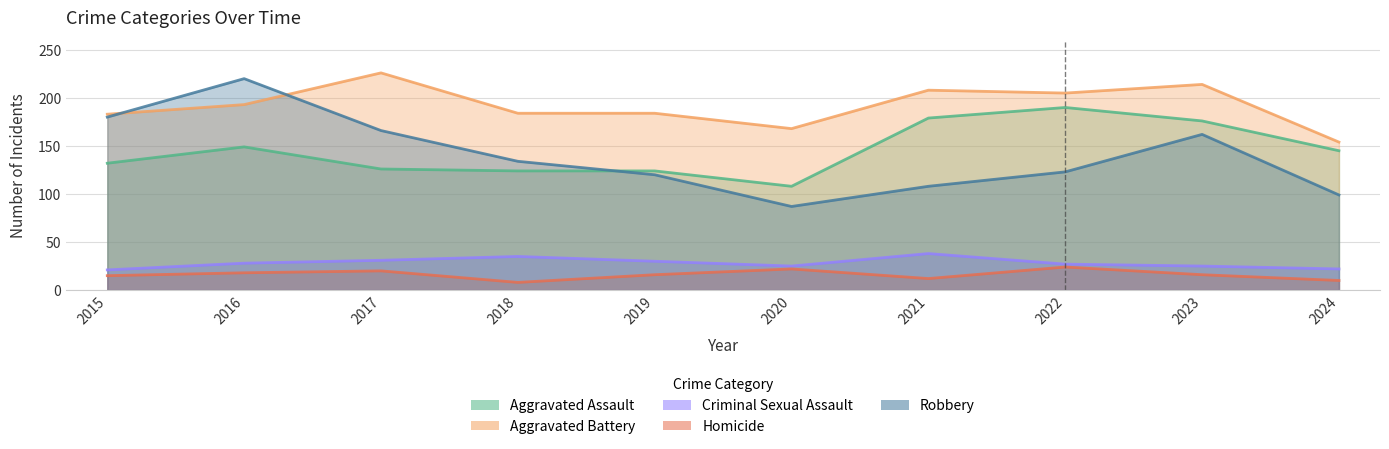

The value of Criminal Sexual Assault at 2020 is 25. True or false?

True